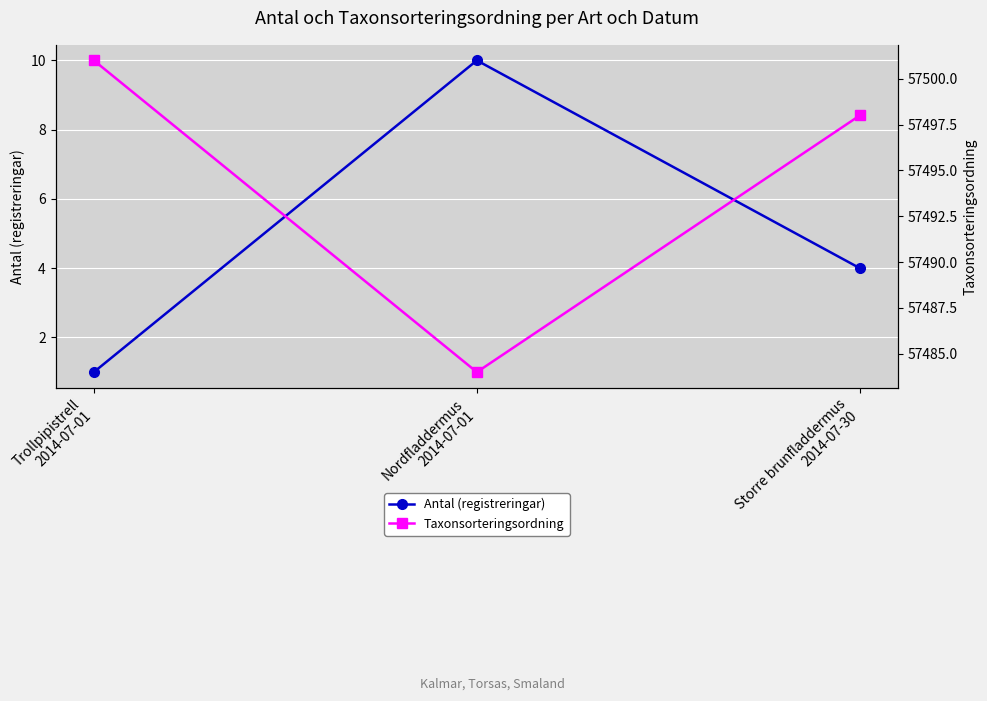

What is the difference between the maximum and minimum values in the Antal (registreringar) series?

9